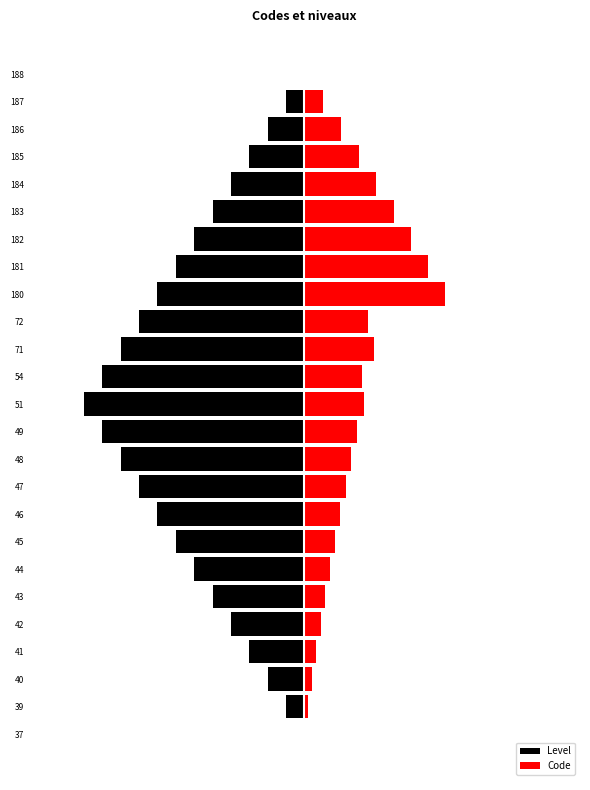

How many bars are there in each group?

2